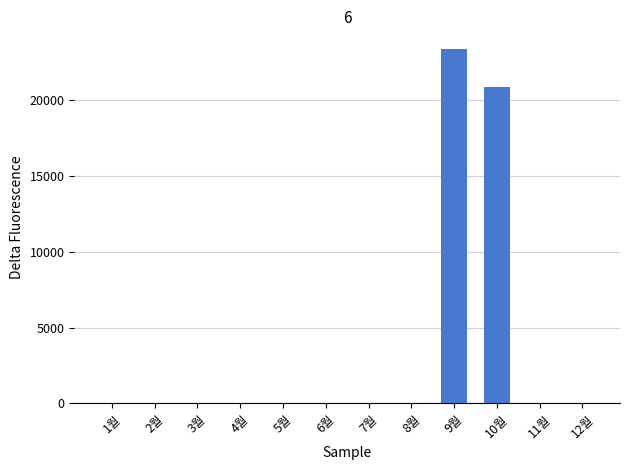

Does the chart contain stacked bars?

No